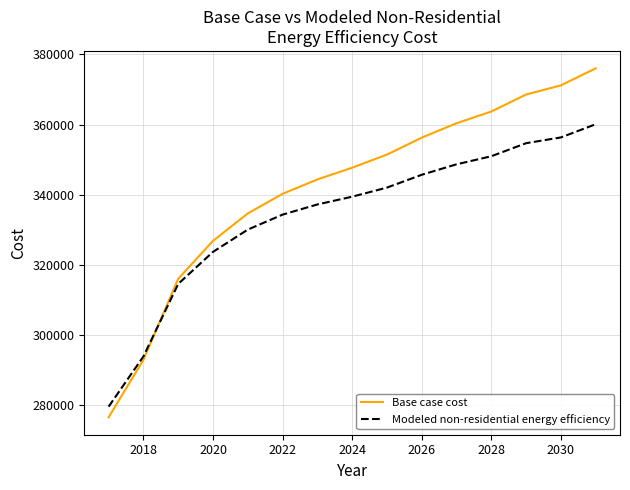

List the series in order of their overall mean, lowest first.

Modeled non-residential energy efficiency, Base case cost